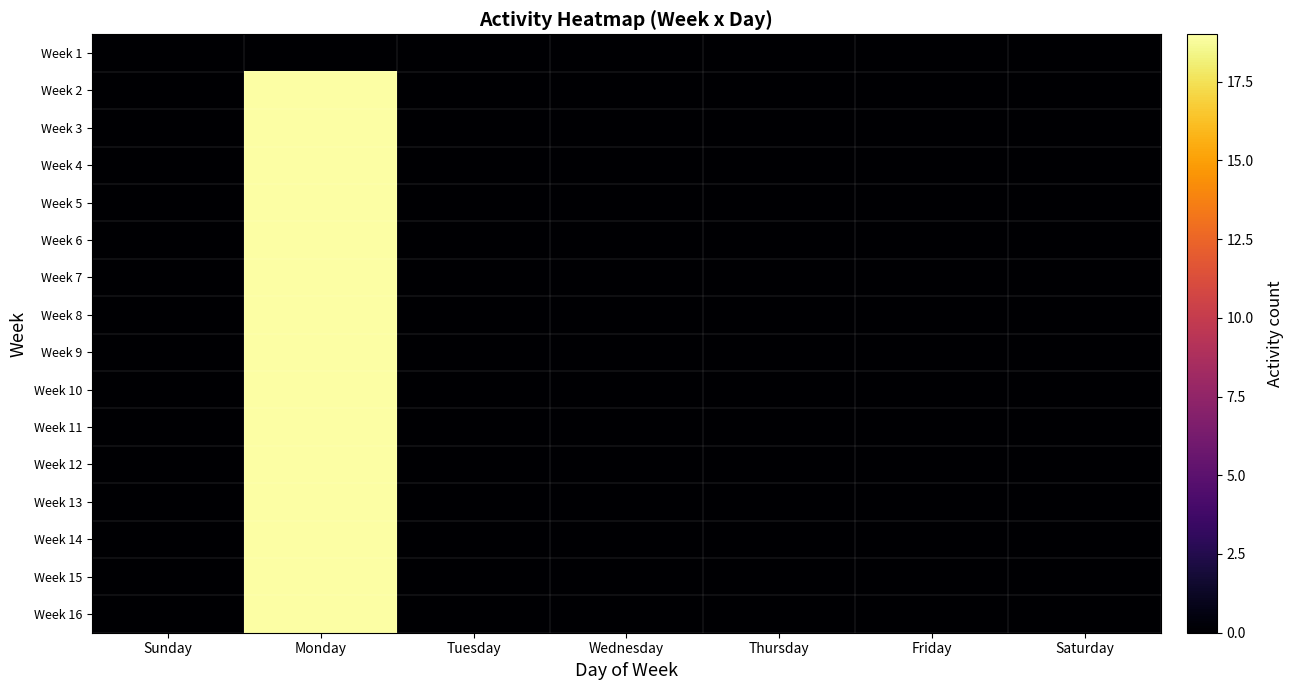

Count the number of categories in the chart.

7